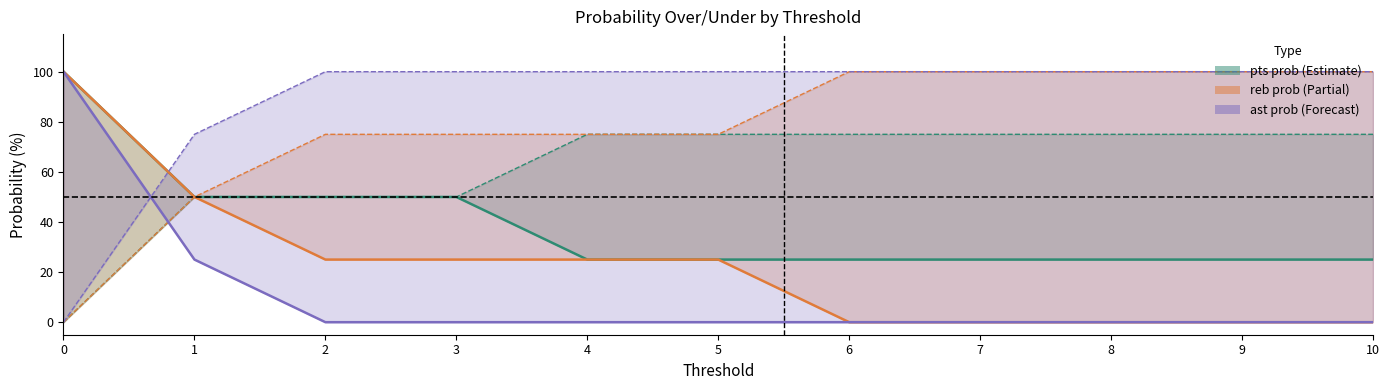

What is the sum of all reb prob under values?

250